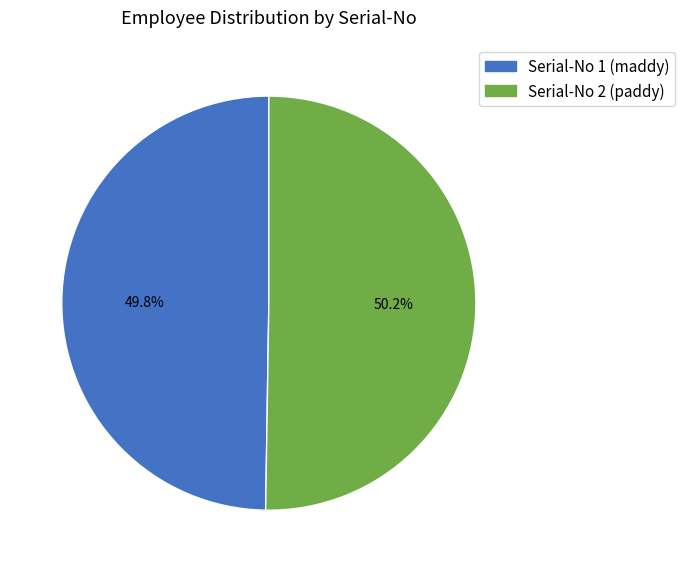

Is there a majority slice in this chart?

Yes